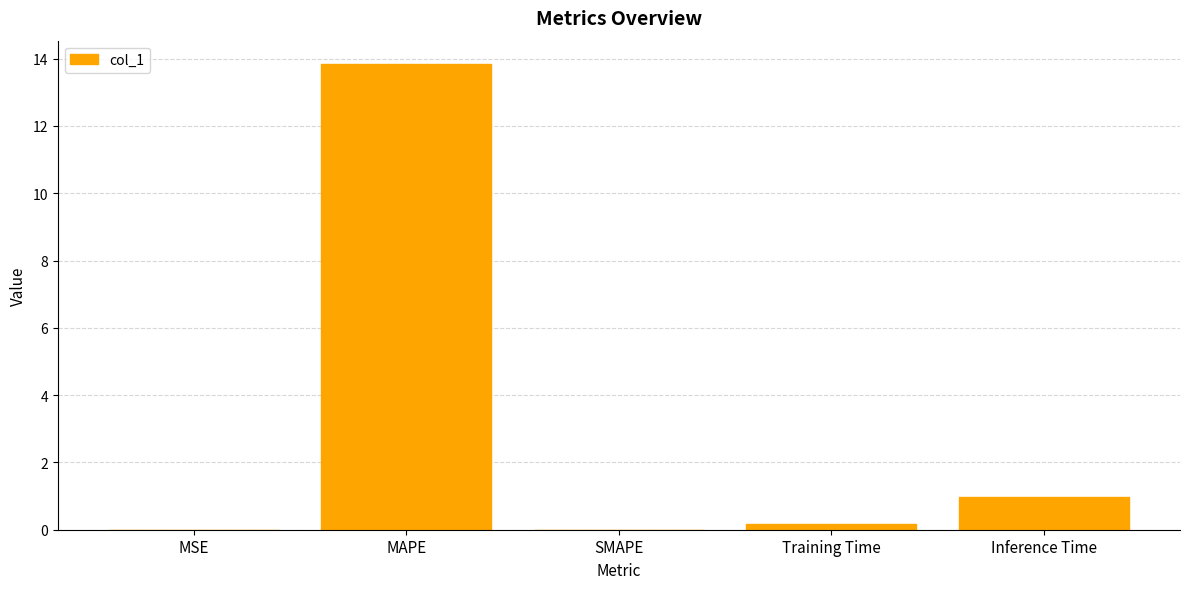

What is the maximum value shown in the chart?

13.8